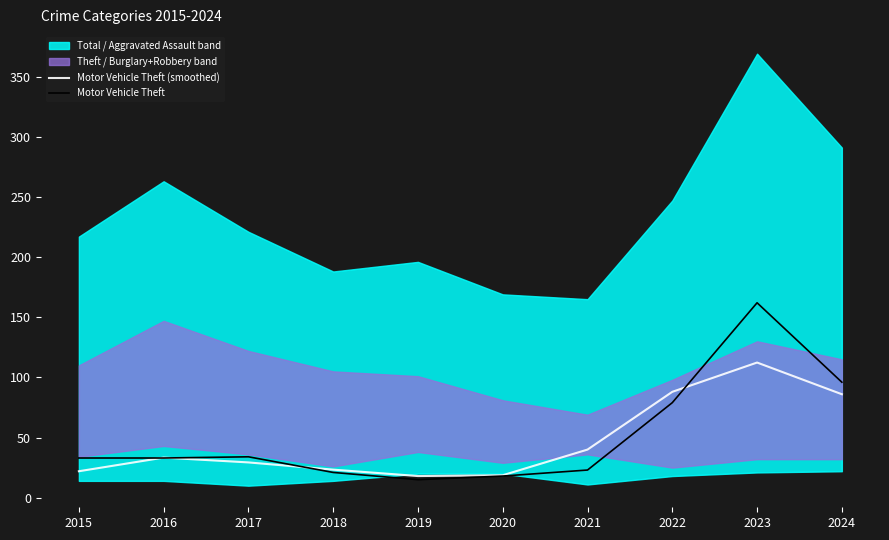

After their last crossing, which series has the higher values: Motor Vehicle Theft or Motor Vehicle Theft (smoothed)?

Motor Vehicle Theft